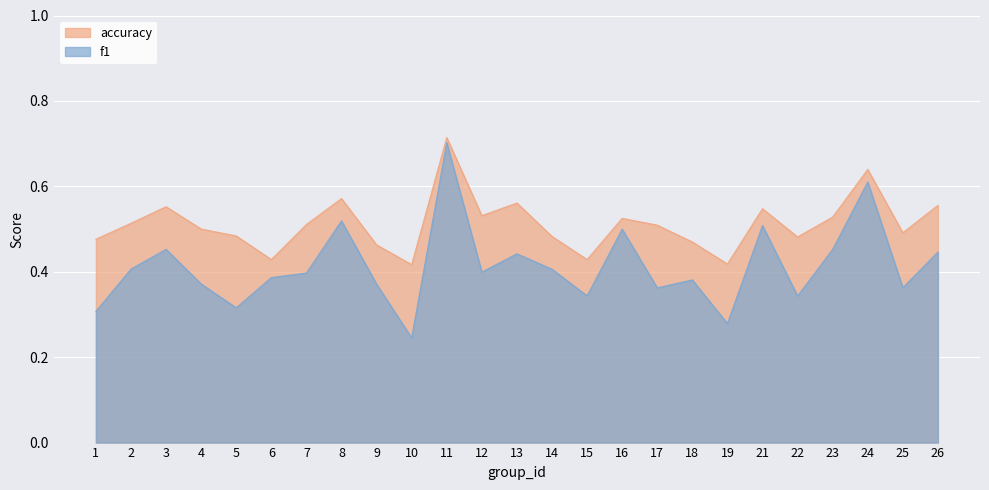

Rank the series by their average value, from lowest to highest.

f1, accuracy